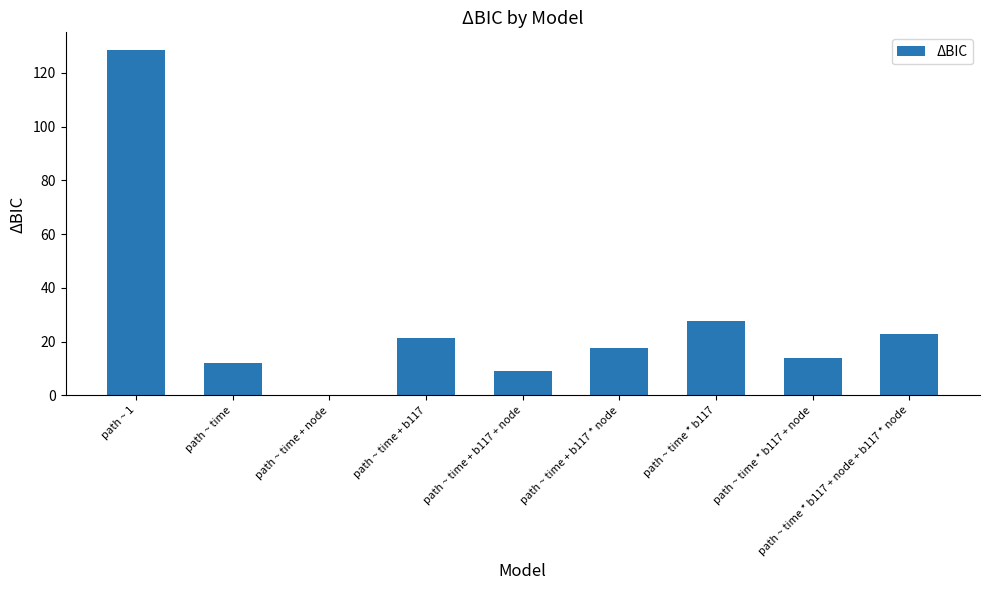

What is the sum of all values?

253.3